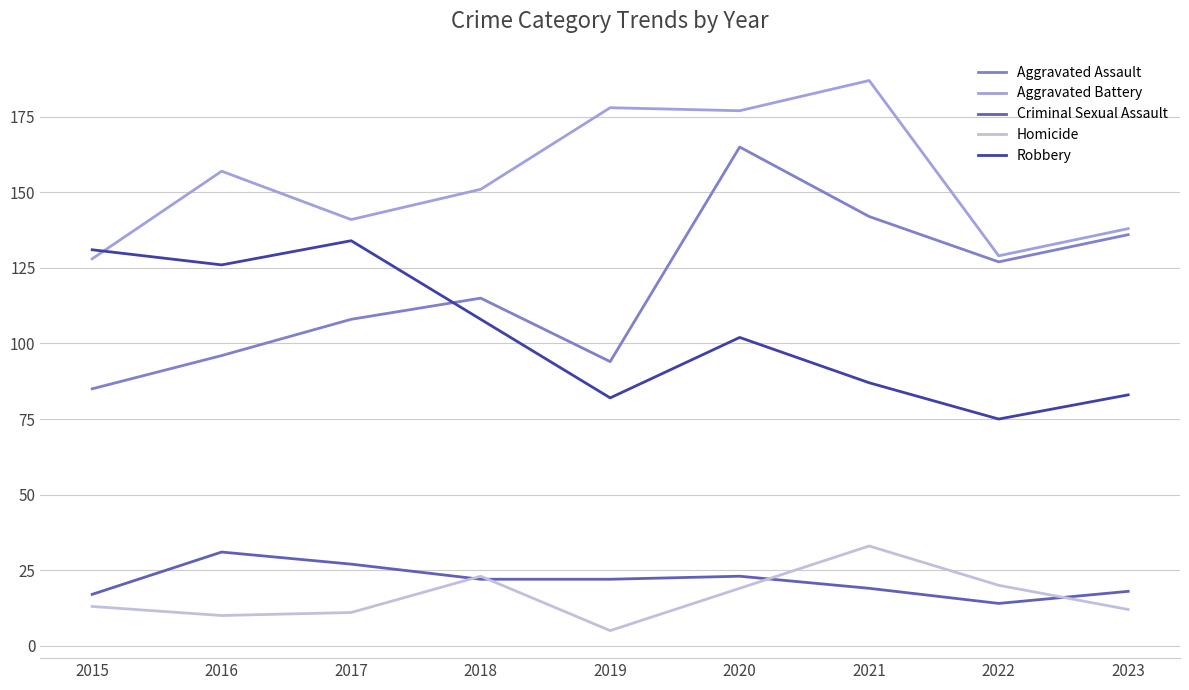

Which series has the largest range (max minus min)?

Aggravated Assault